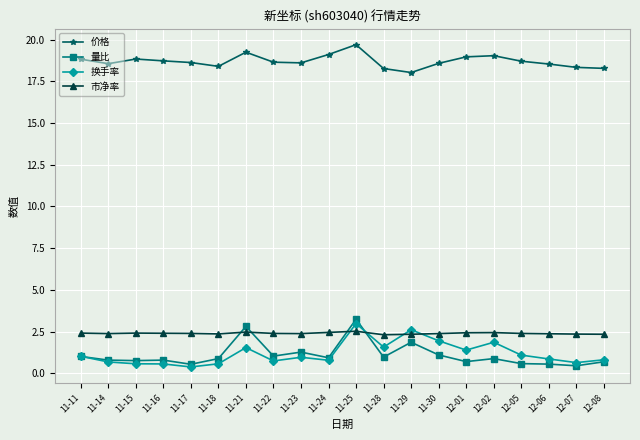

Which series has the largest total across all categories?

价格